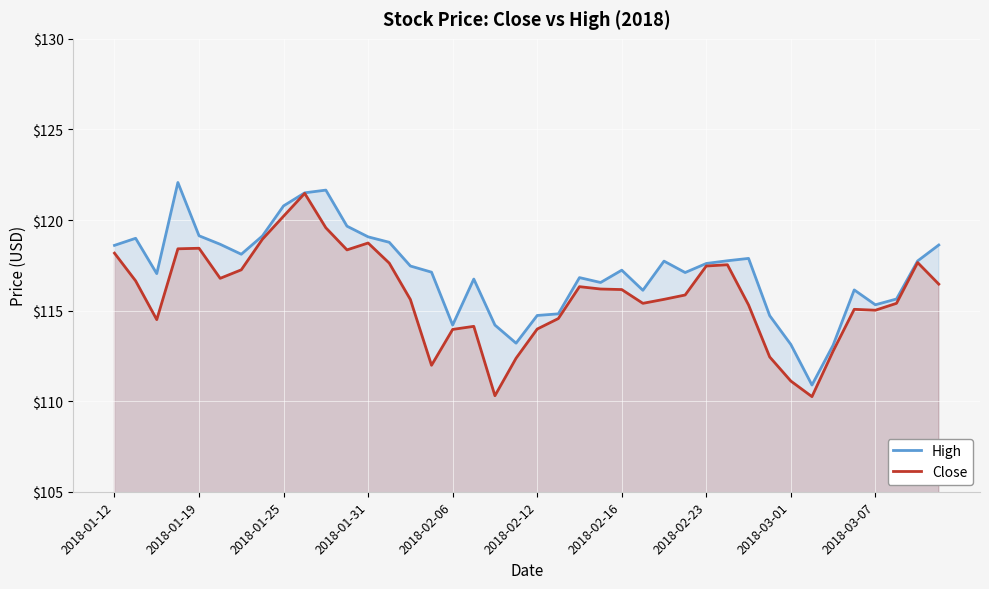

What is the spread (max minus min) of values at 2018-03-01?

2.0